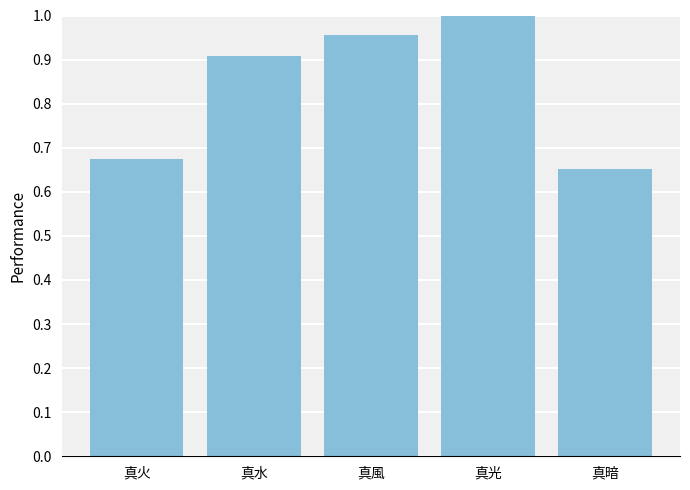

True or false: the data shows 0.2 at 真水.

False